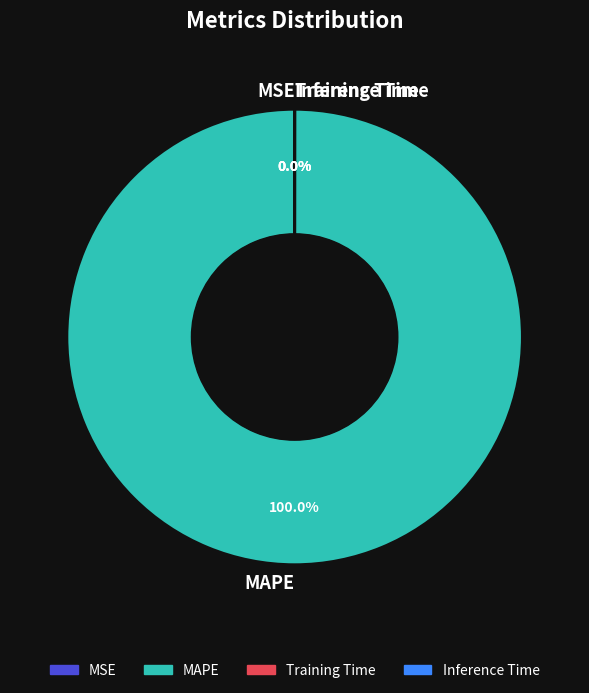

True or false: MAPE accounts for 100% of the total.

True